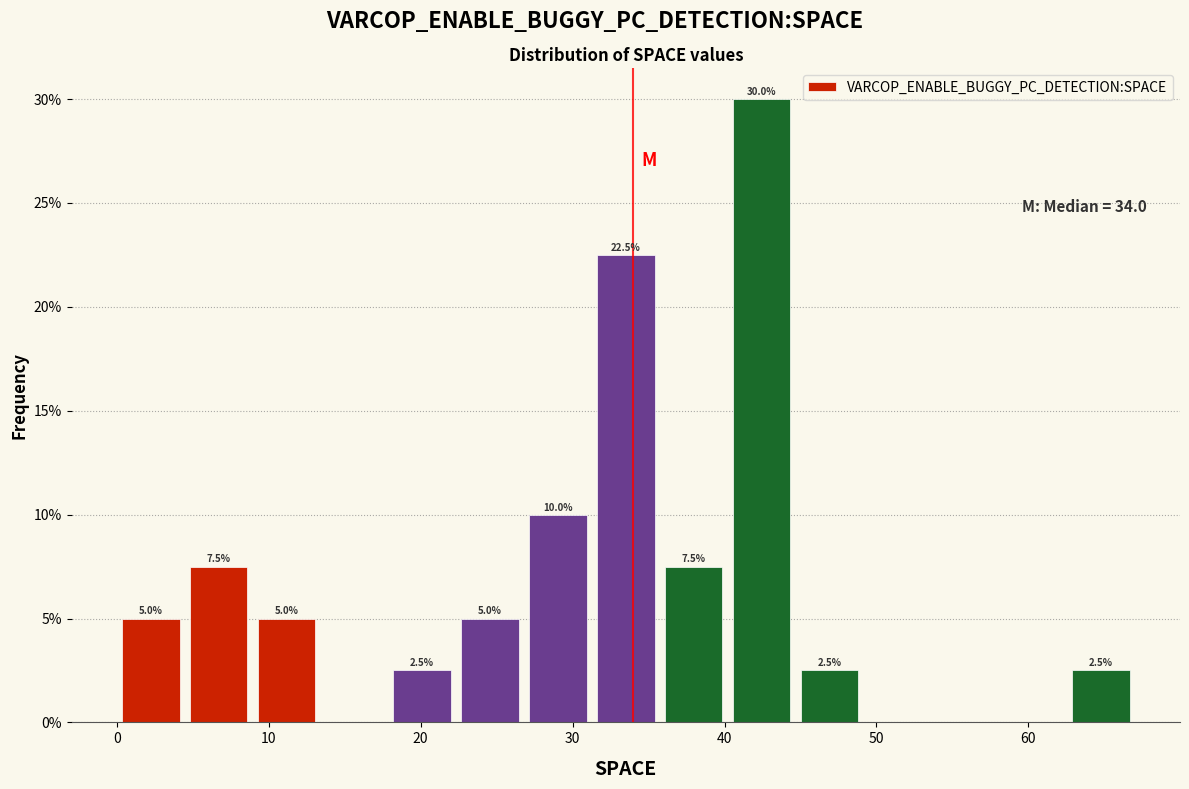

Which range on the x-axis has the tallest bar?

40 to 45